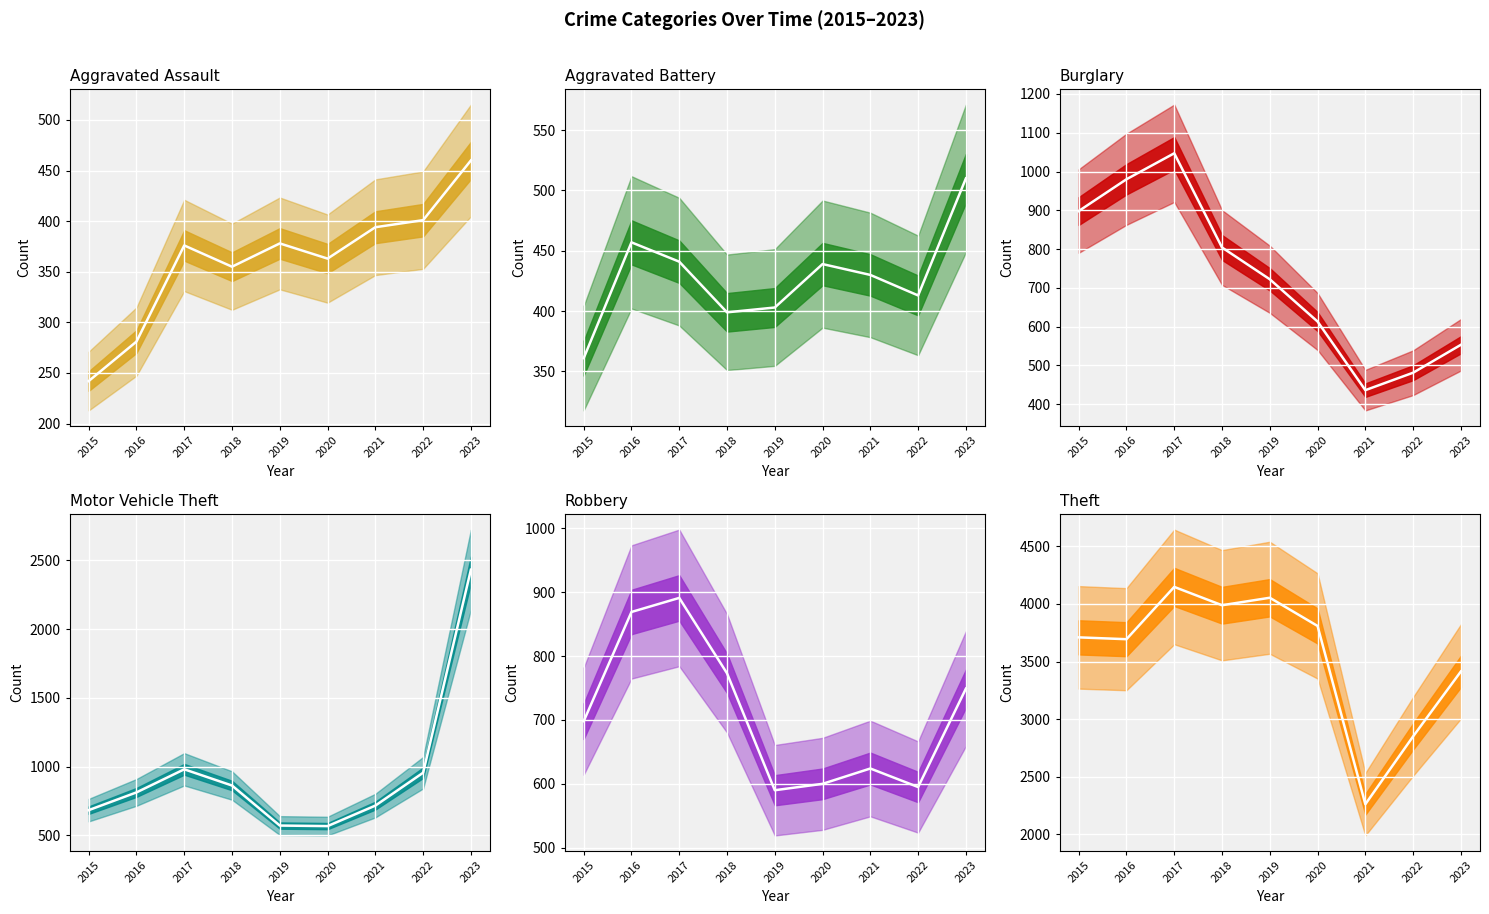

How many interior local valleys does the Burglary series have?

1